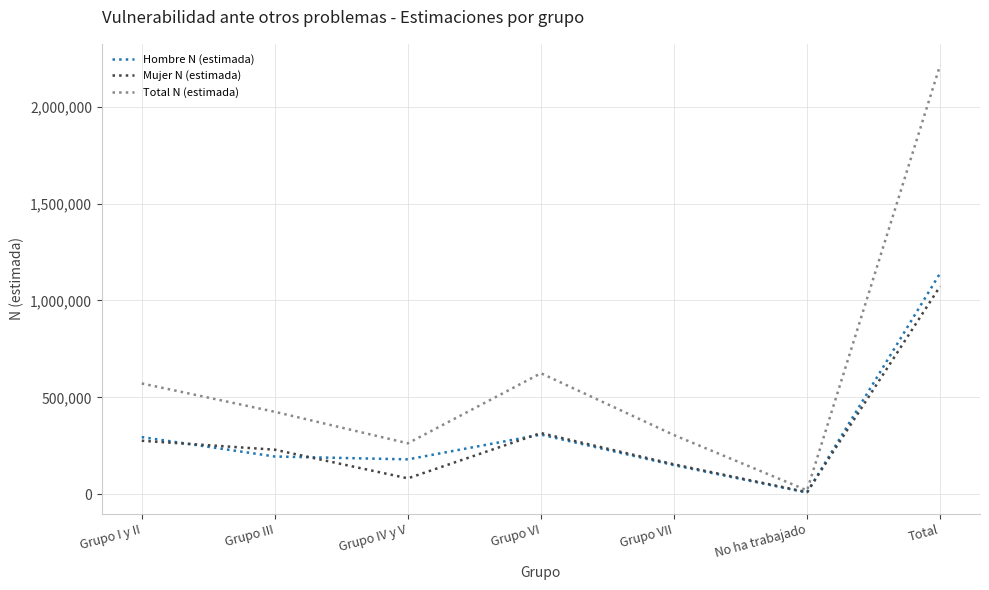

The value of Hombre N (estimada) at No ha trabajado is 9348. True or false?

True